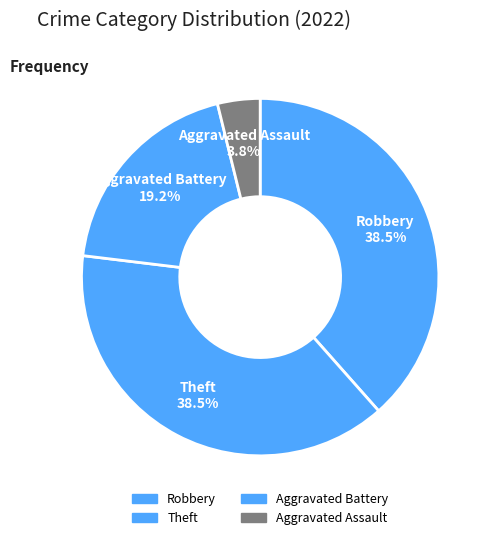

Count the number of slices in the pie.

4